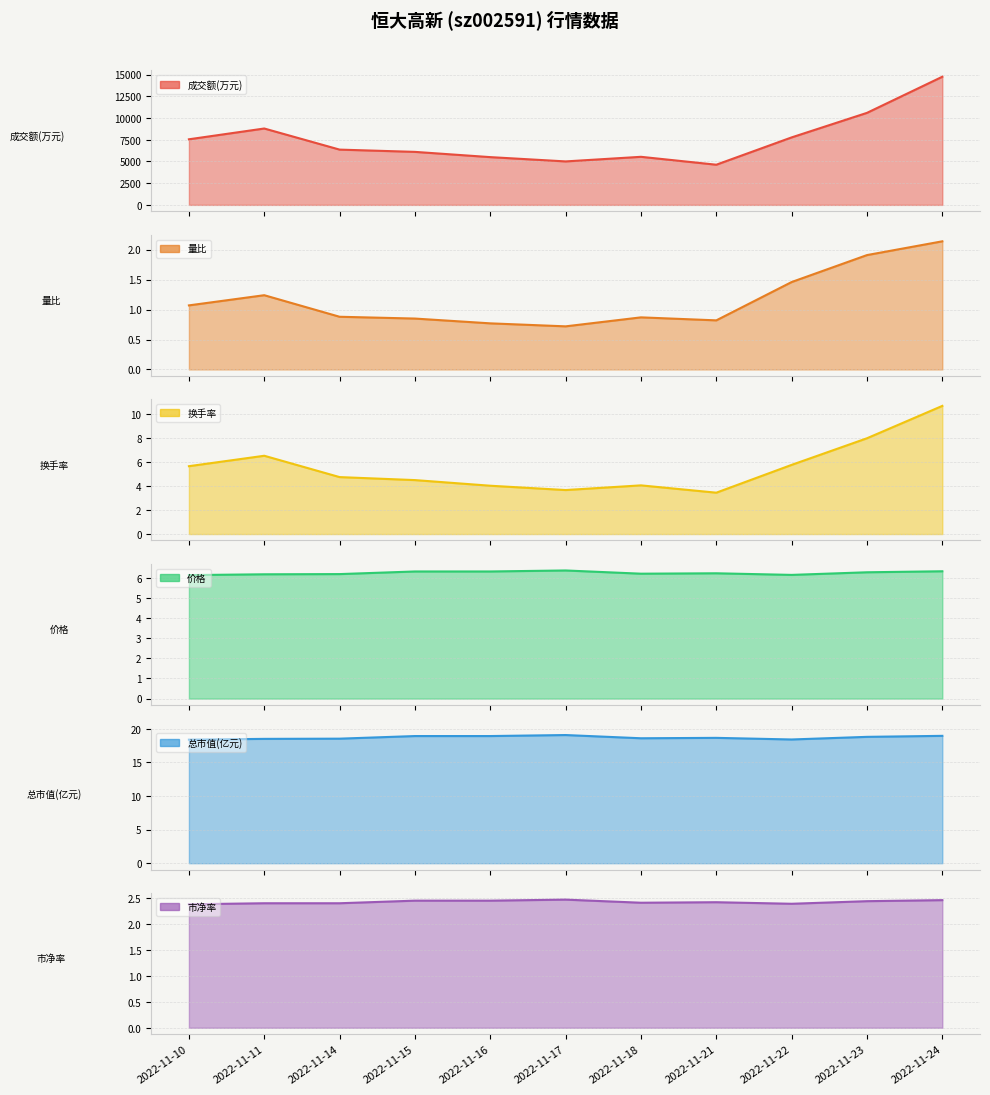

Reading left to right, what are all the values shown in this chart?

7550	8792	6363	6102	5498	5004	5534	4624	7769	10594	14752